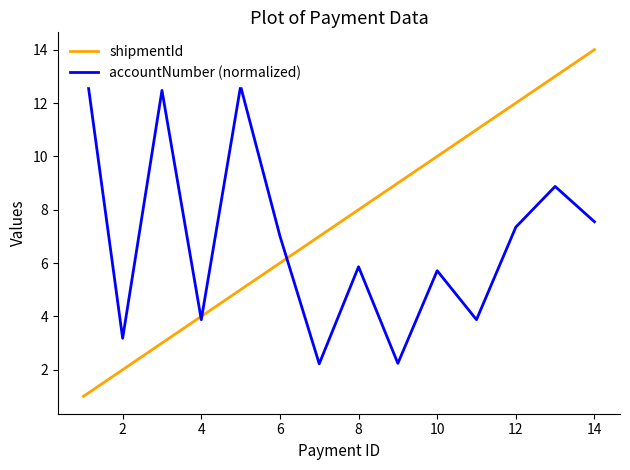

What is the sum of all shipmentId values?

105